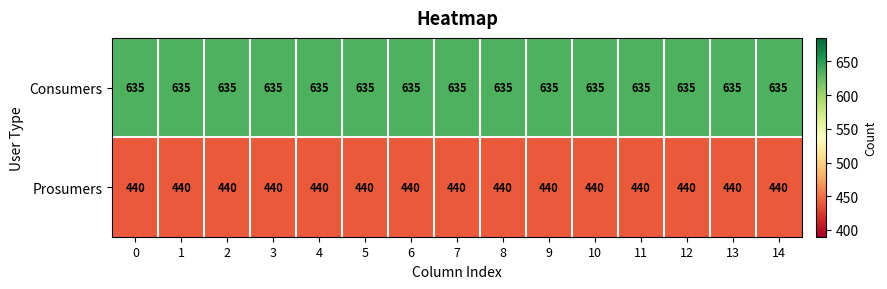

At 10, list the series in order from smallest to largest.

Prosumers, Consumers